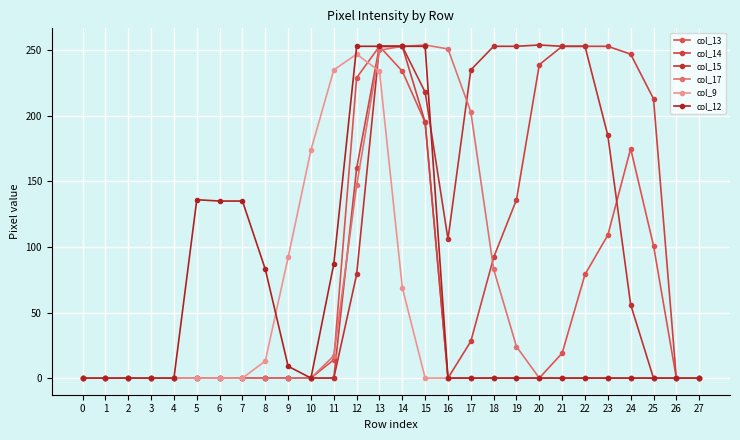

True or false: col_17 has more than 2 points higher than both neighbors.

False